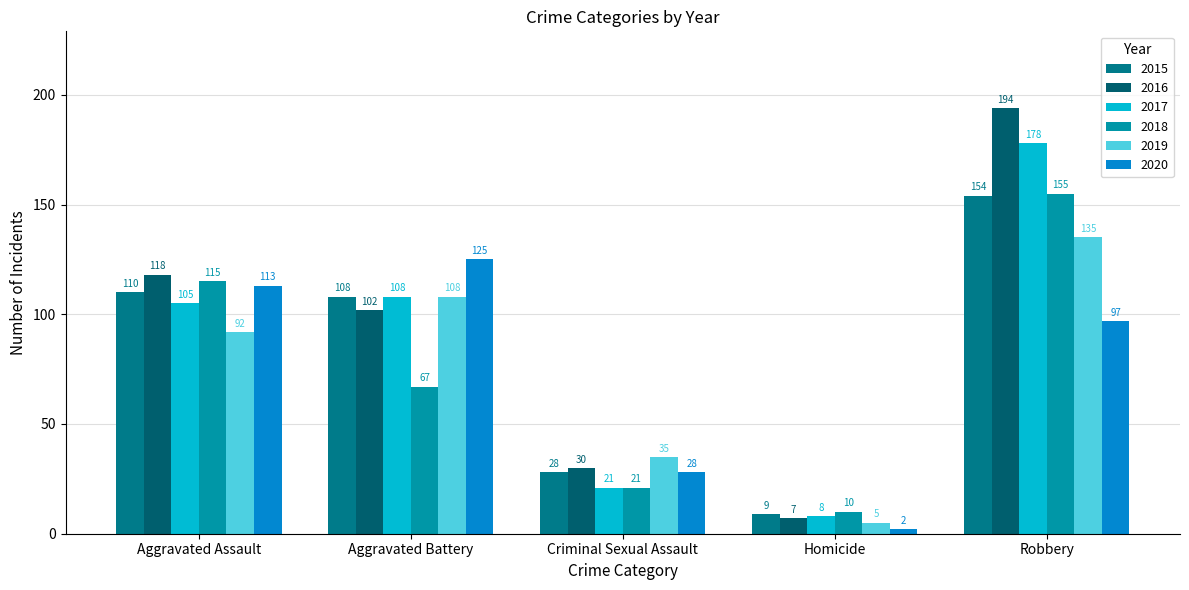

What is the sum of the 2015 values at Aggravated Assault and Criminal Sexual Assault?

138